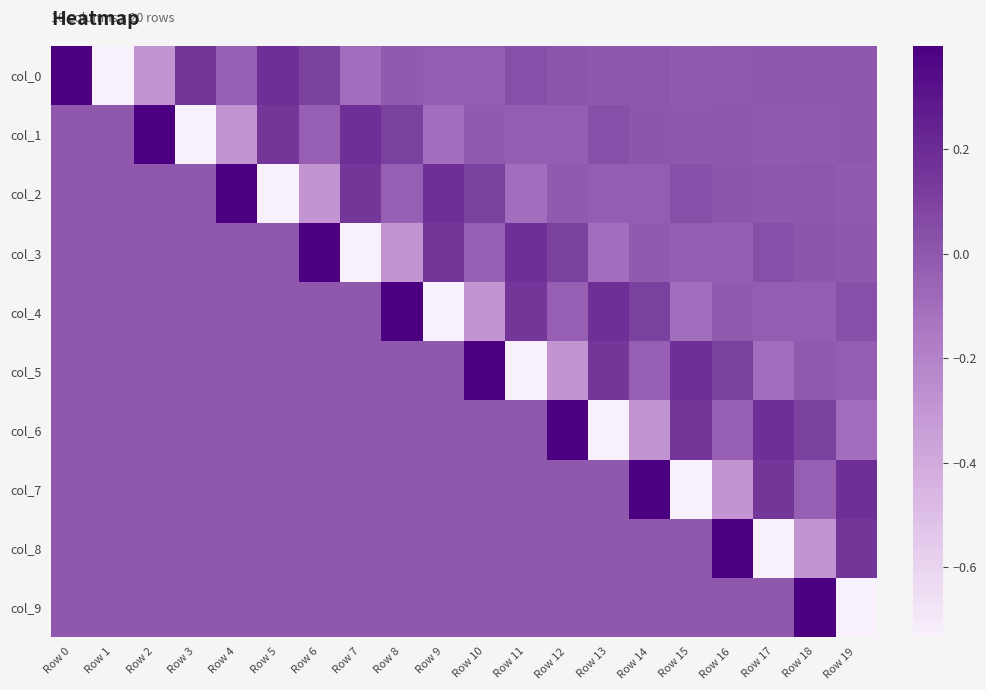

At which label is col_0 closest to 0?

Row 18